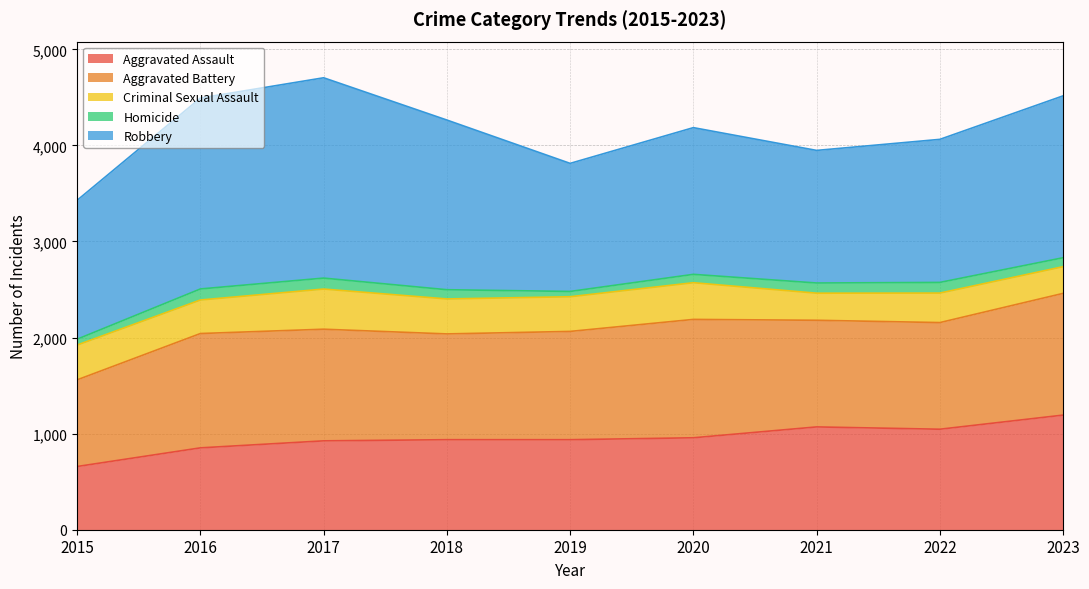

How many interior local peaks does the Robbery series have?

2